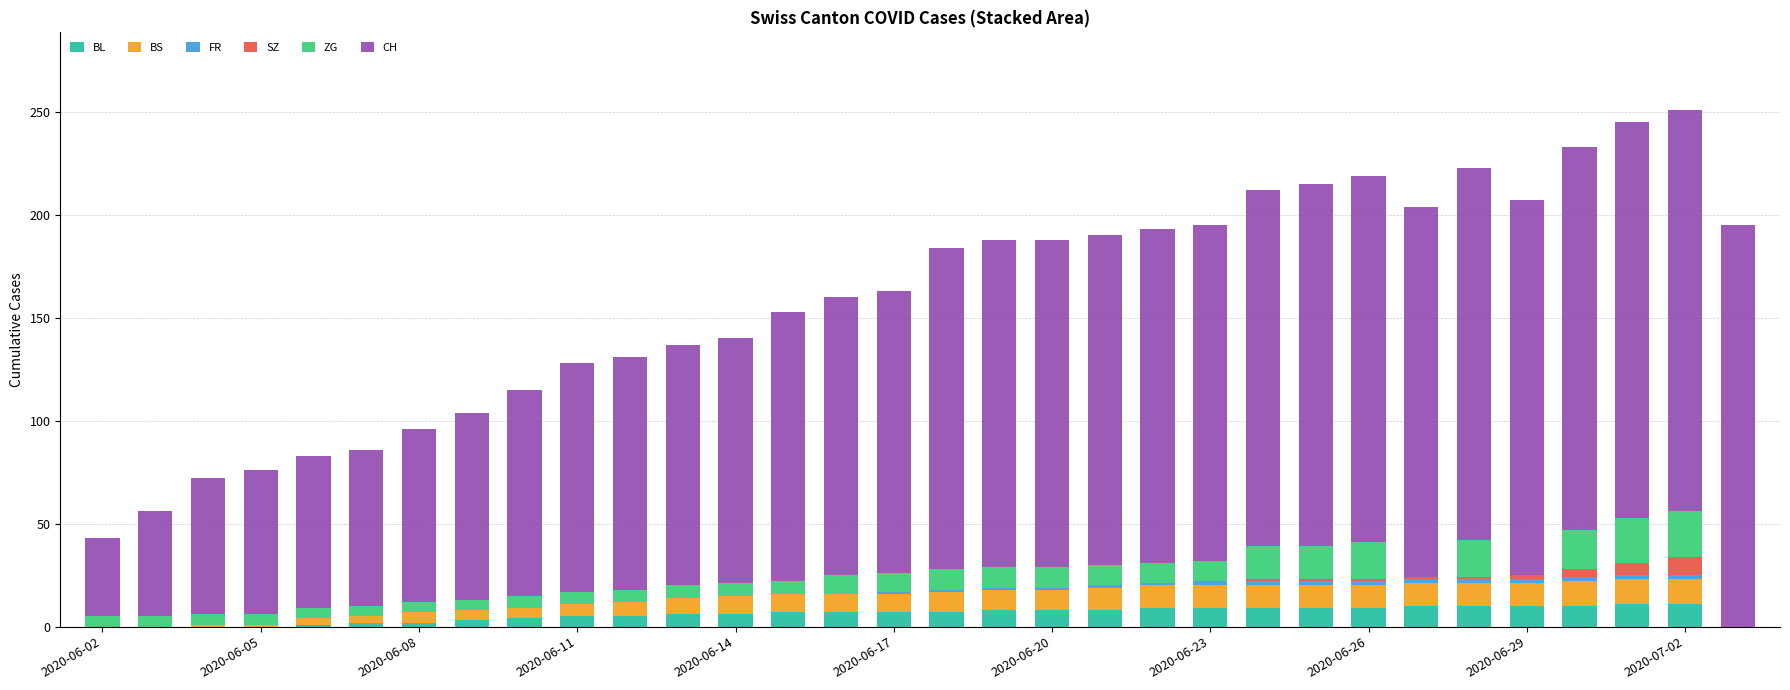

Are the bars grouped side by side (vs. stacked)?

No